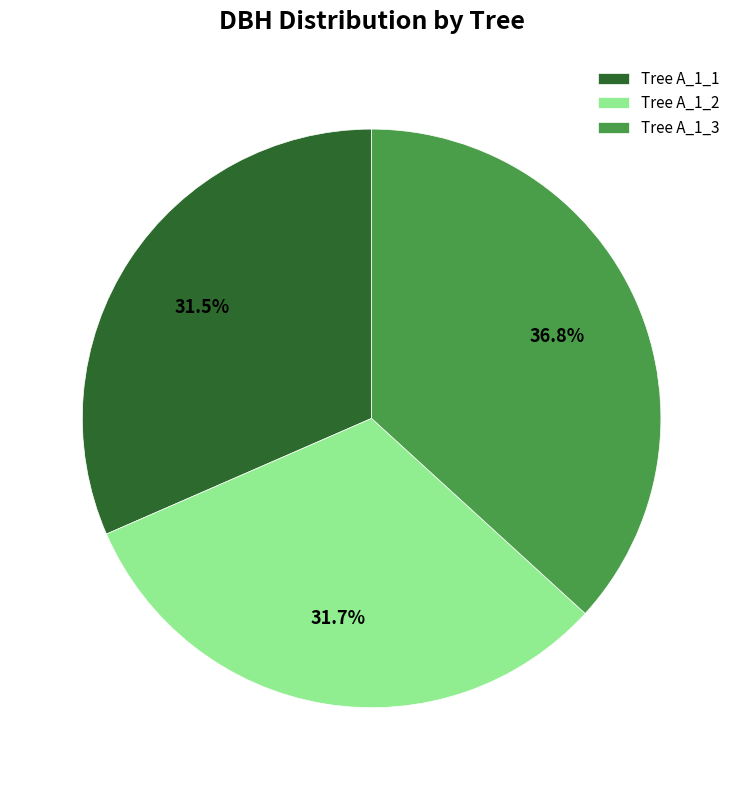

To the nearest percent, what is the difference between the largest and smallest slice percentages?

5%